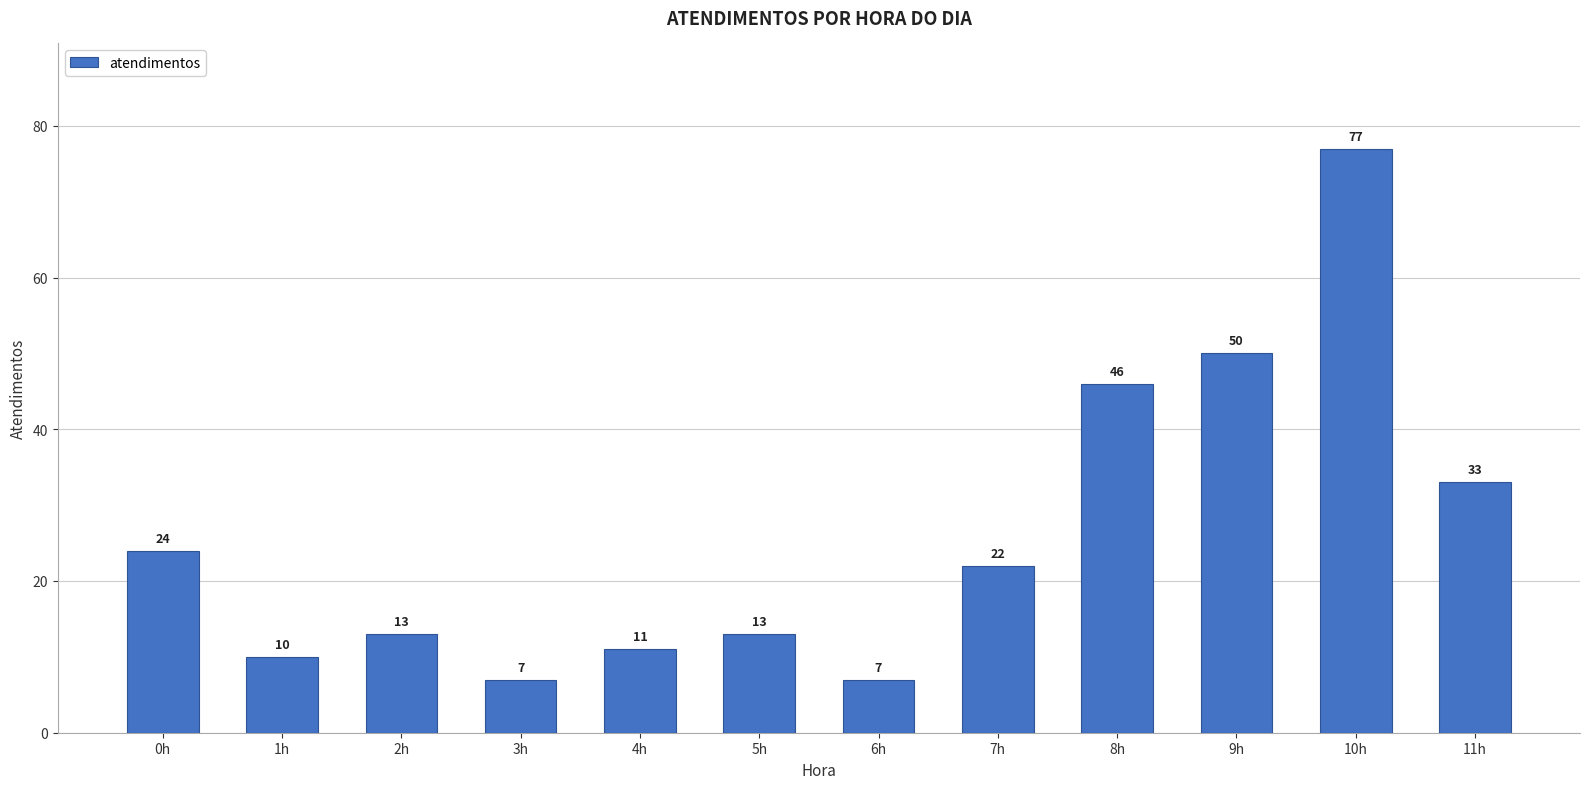

Does the chart contain any negative values?

No